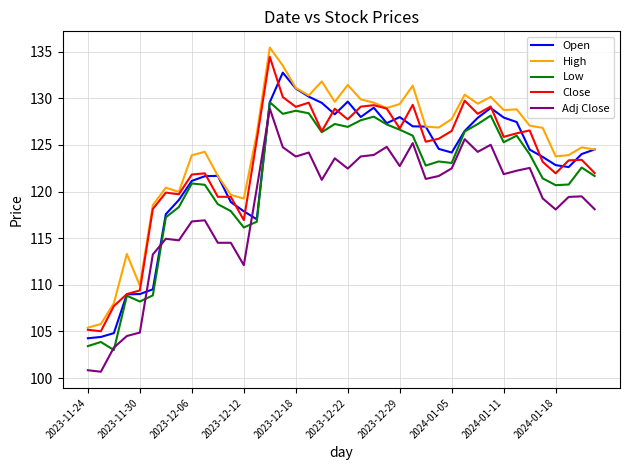

What is the minimum value shown in the chart?

100.7